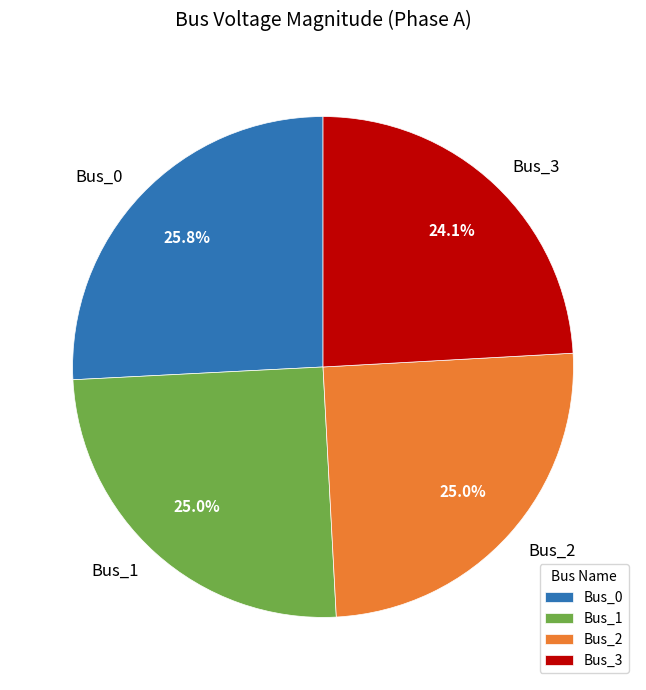

Which slice is the largest?

Bus_0